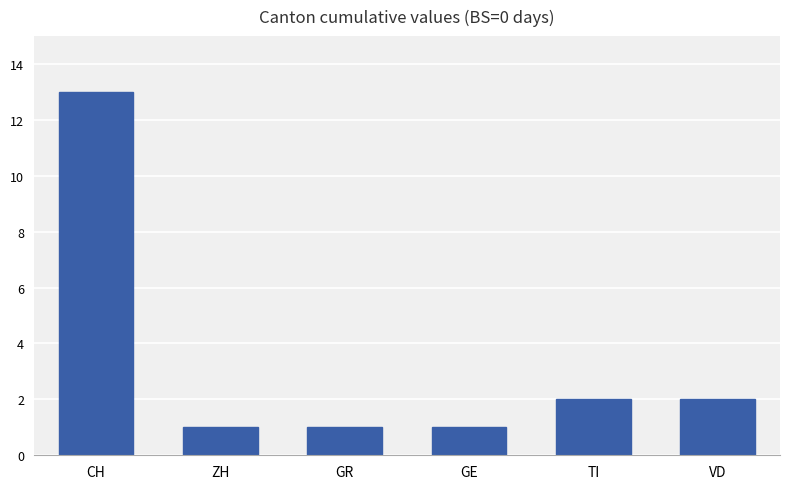

What is the label of the 3rd bar from the right?

GE